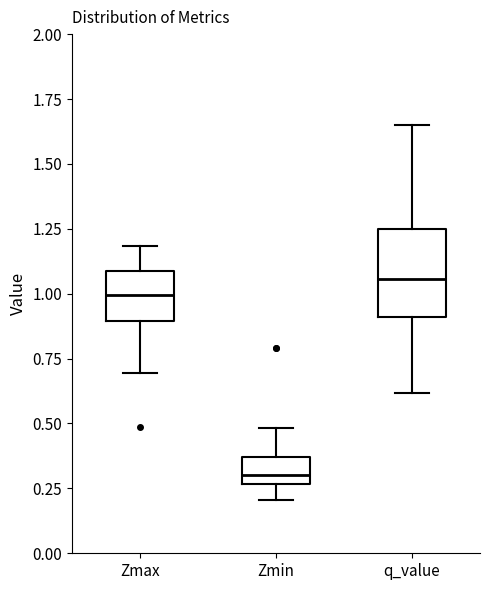

Which box is the tallest, from its lower edge to its upper edge?

q_value